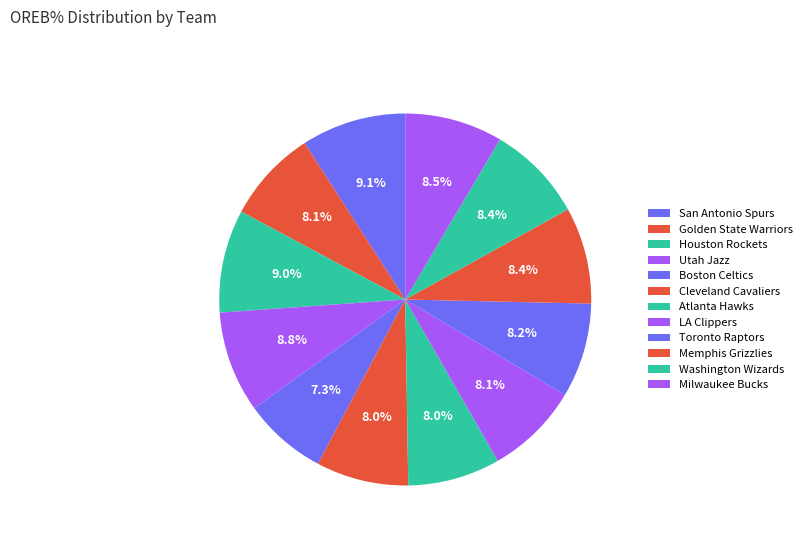

Count the number of slices in the pie.

12